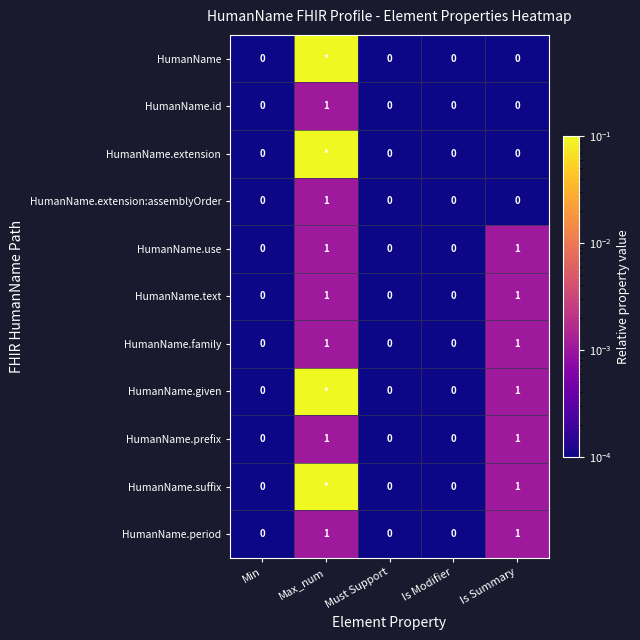

Read the HumanName.period value at Is Summary.

1.0